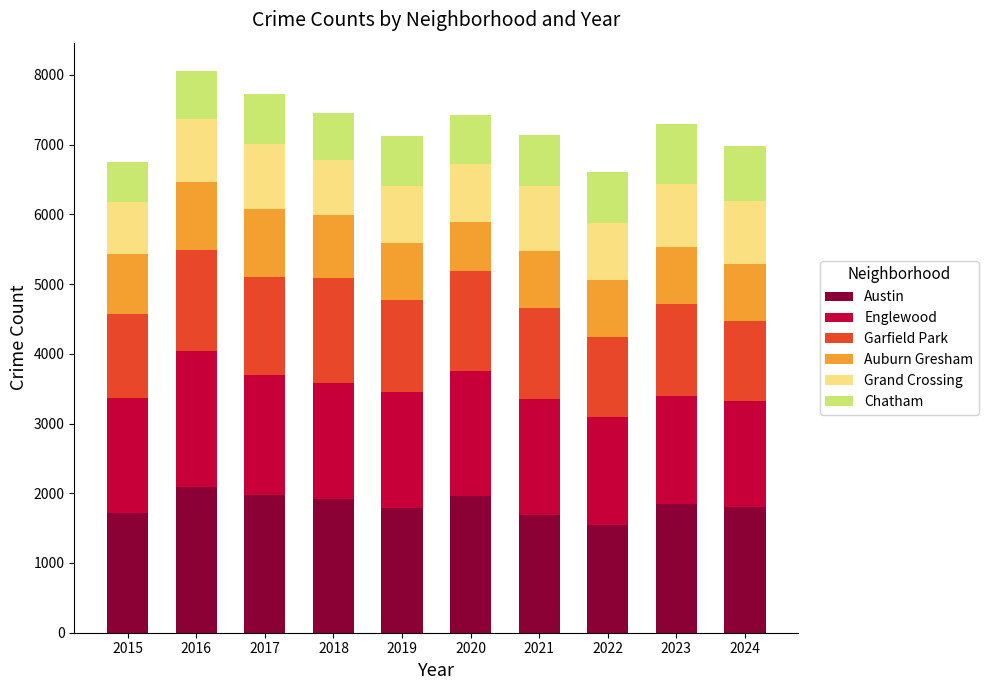

What is the sum of all Austin values?

18324